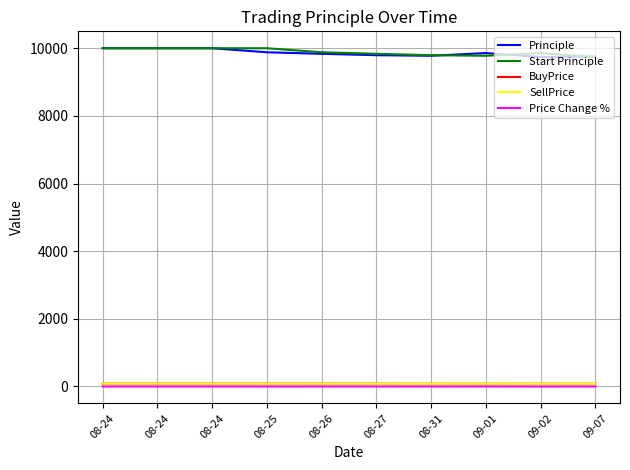

What are all the series names shown in the legend?

Principle, Start Principle, BuyPrice, SellPrice, Price Change %